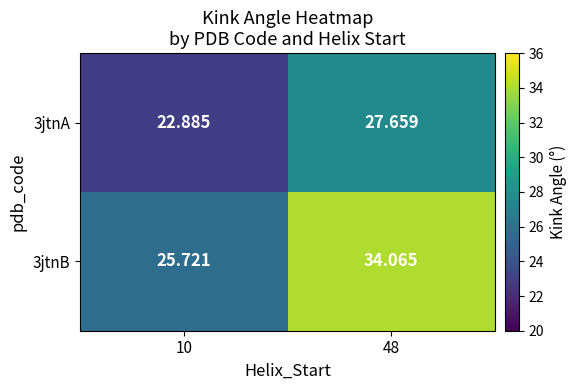

Is the value of 3jtnA at 48 greater than the value of 3jtnB at 10?

Yes